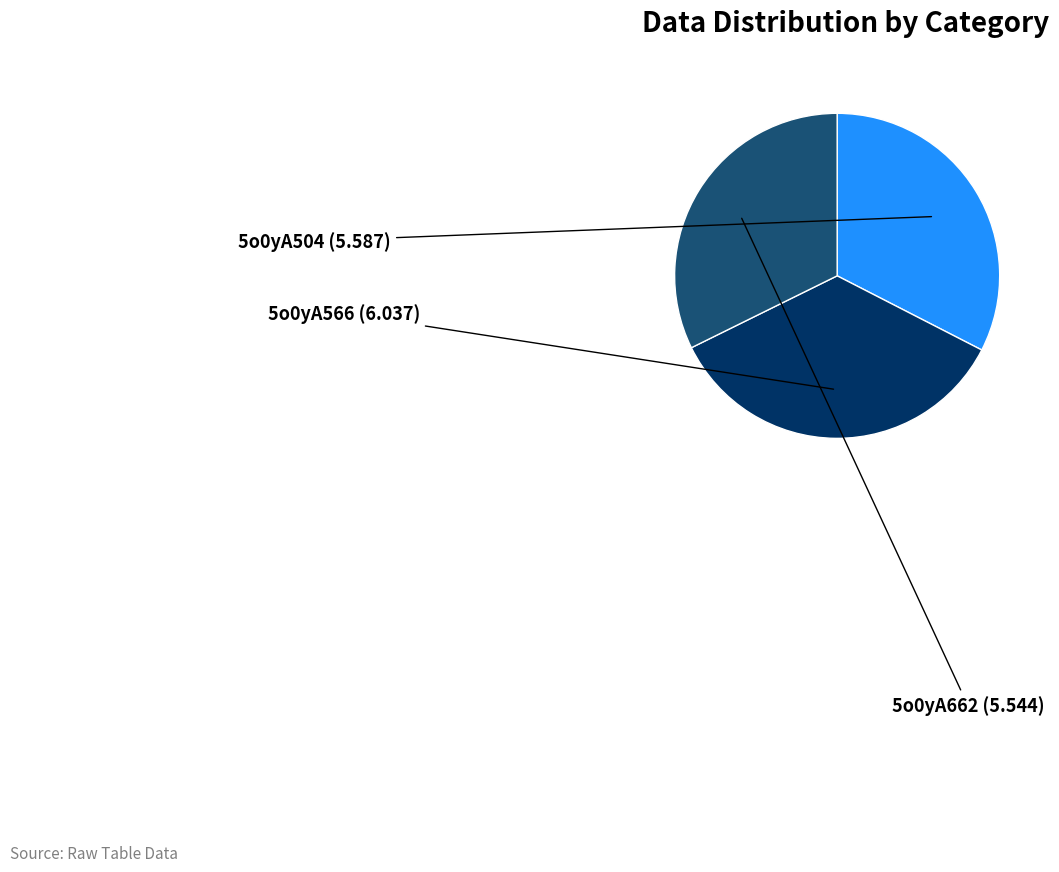

Is there a majority slice in this chart?

No